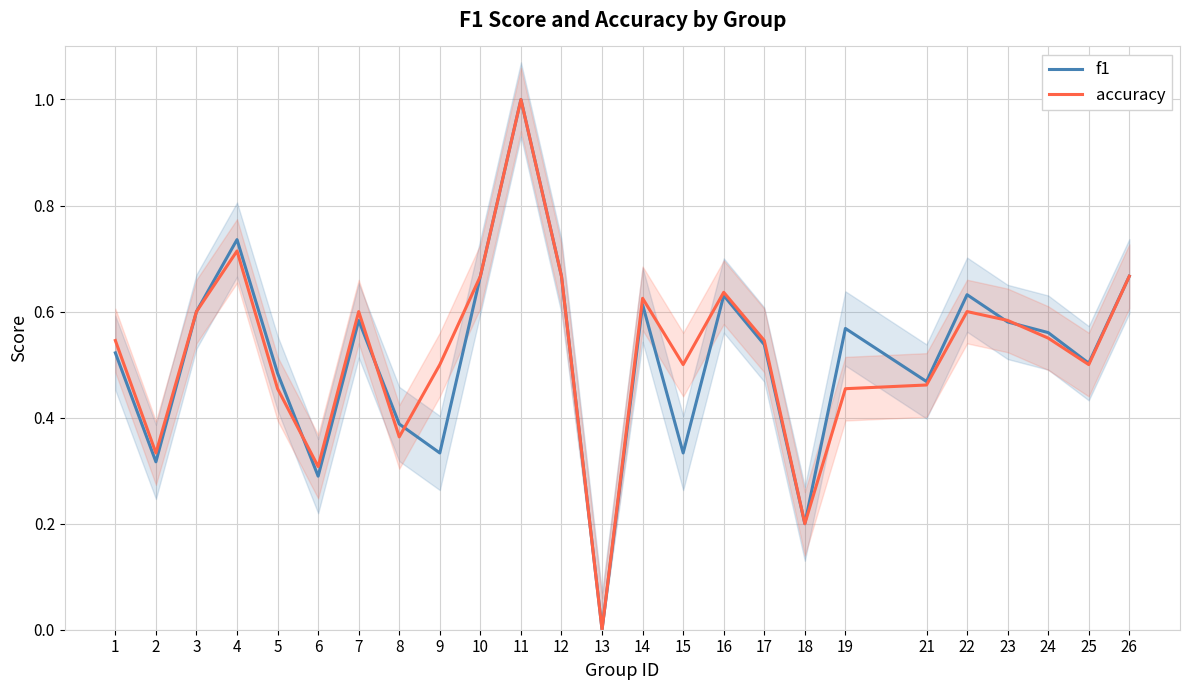

Is it true that f1 equals -0.6 at 13?

False